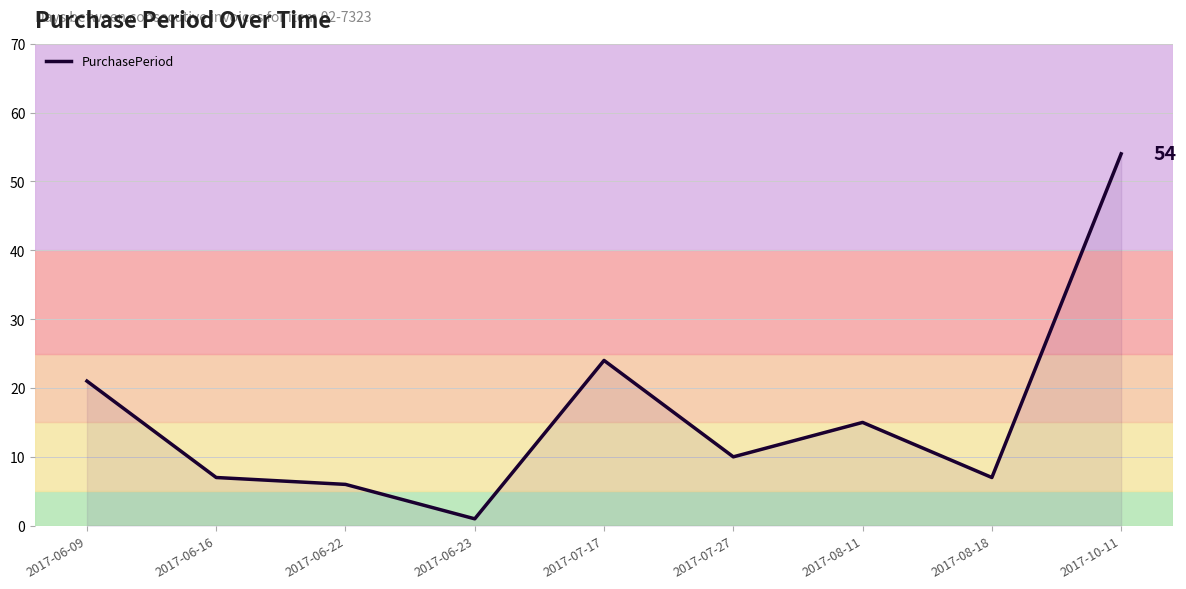

What position from the left is 2017-08-11?

7